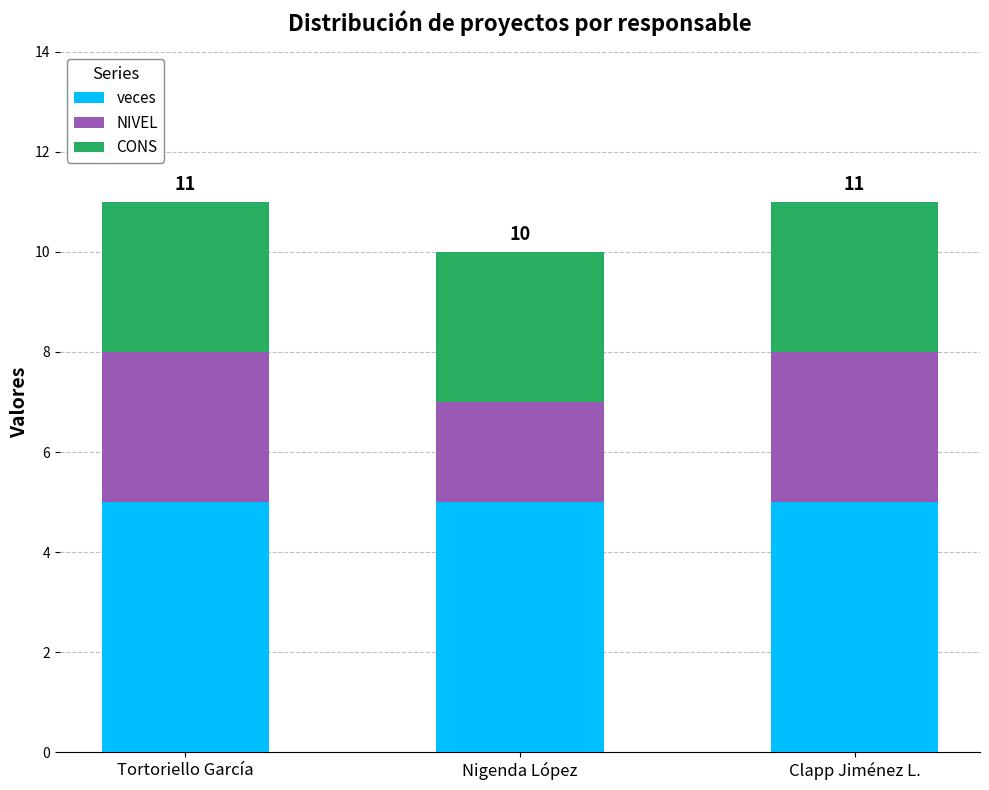

What is the sum of all veces values?

15